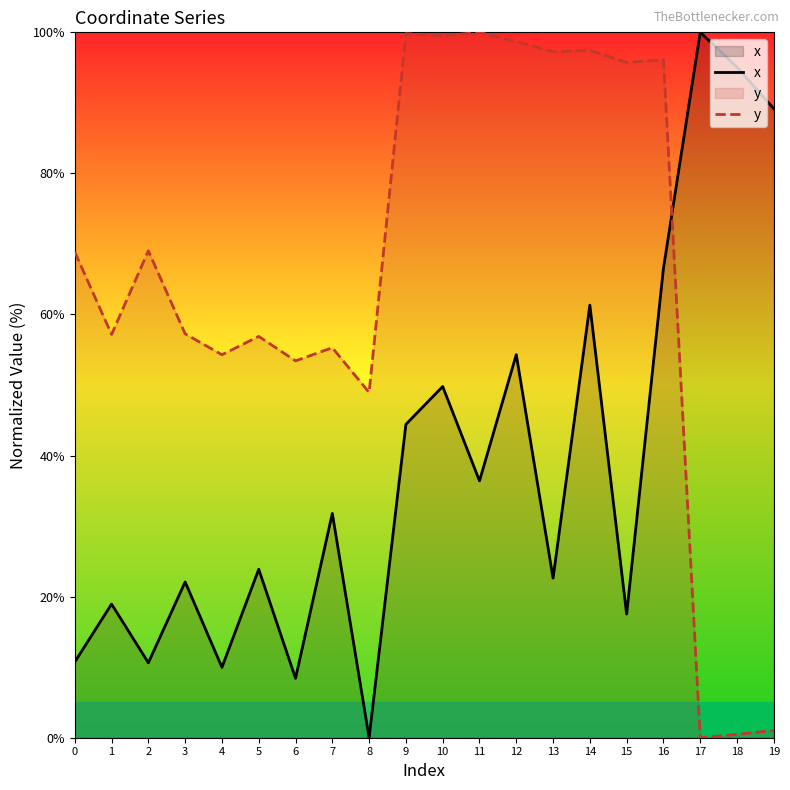

At which category does x reach its first local valley?

2